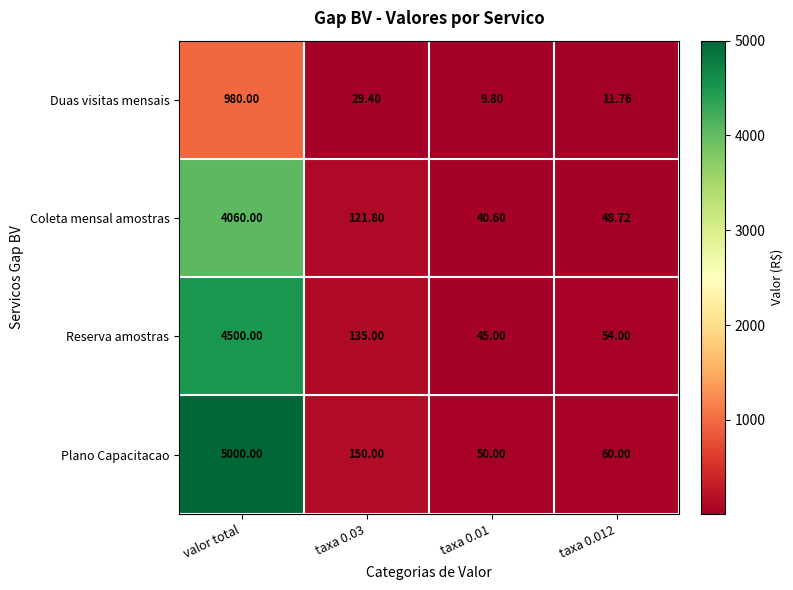

Between taxa 0.03 and taxa 0.012, which series saw the biggest shift?

Plano Capacitacao